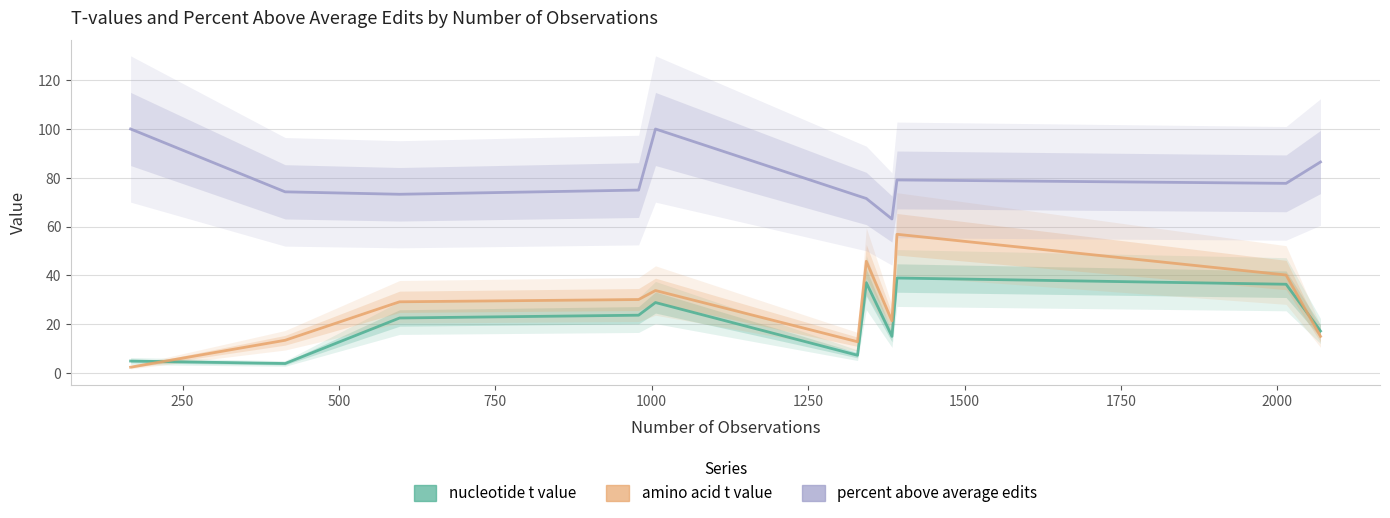

What is the difference between the nucleotide t value values at 1000 and 250?

25.0